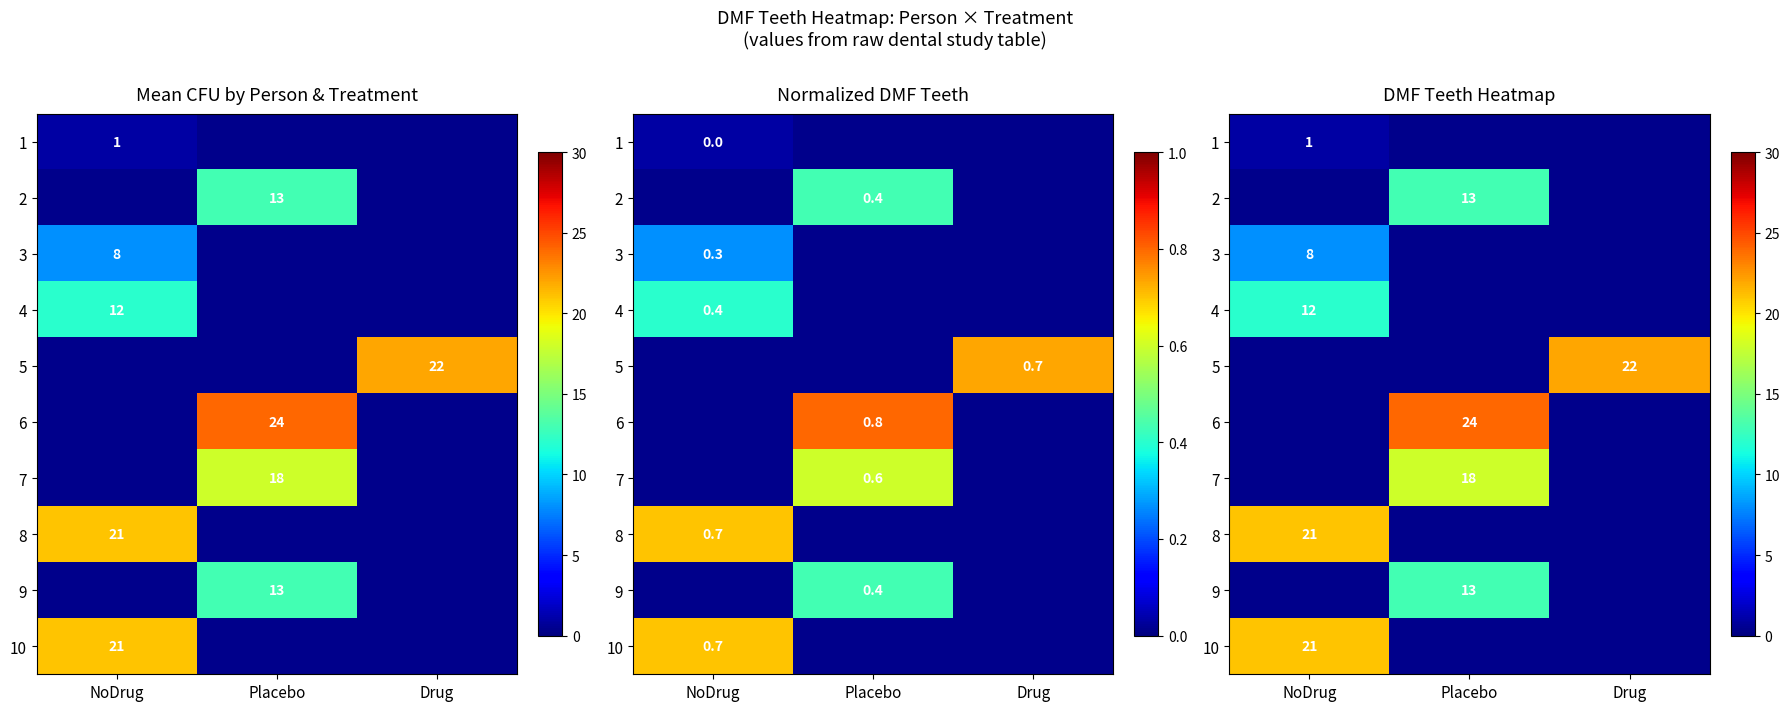

At which label is 10 closest to 21?

NoDrug